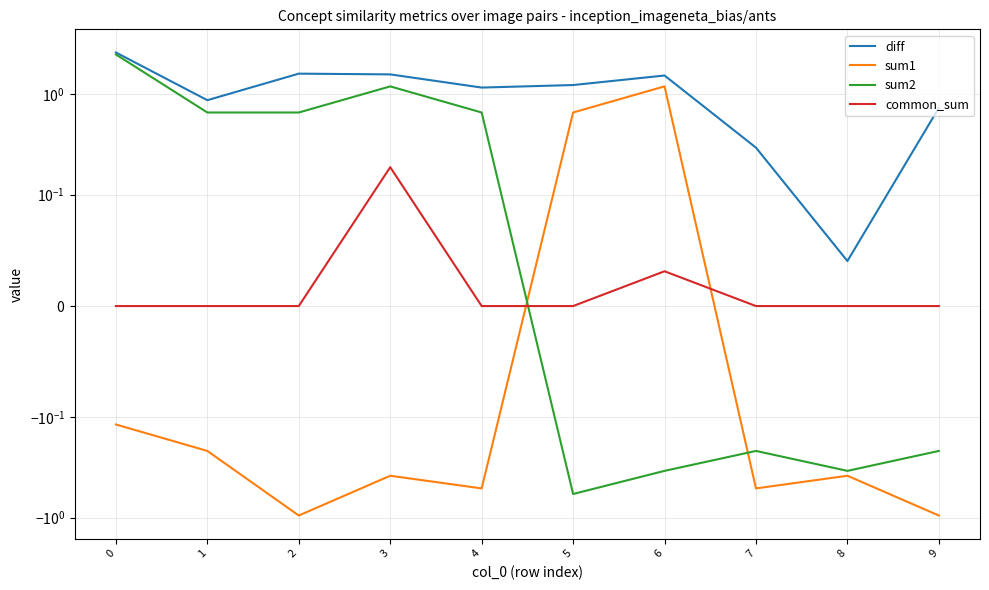

True or false: sum1 and diff cross at least once.

False